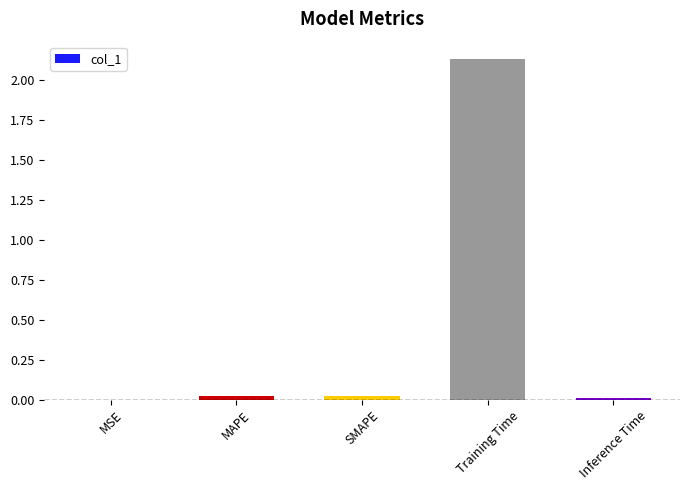

Which has a higher value, MSE or Training Time?

Training Time